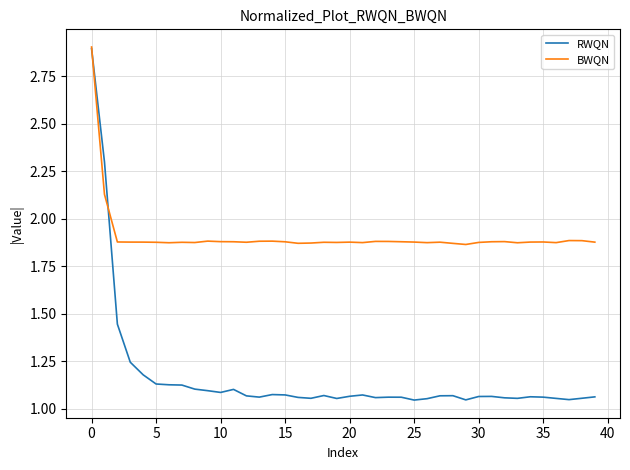

Rank the series by their average value, from highest to lowest.

BWQN, RWQN